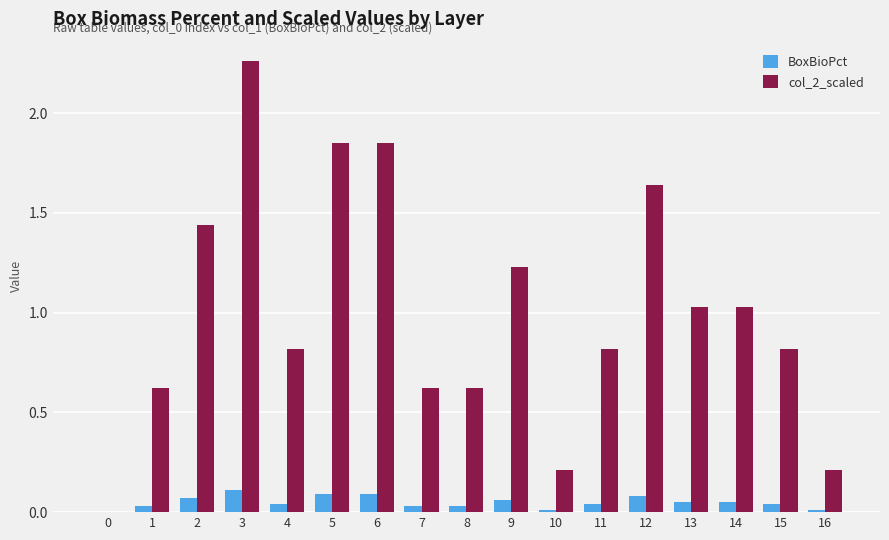

Is it true that col_2_scaled equals 1.0 at 8?

False